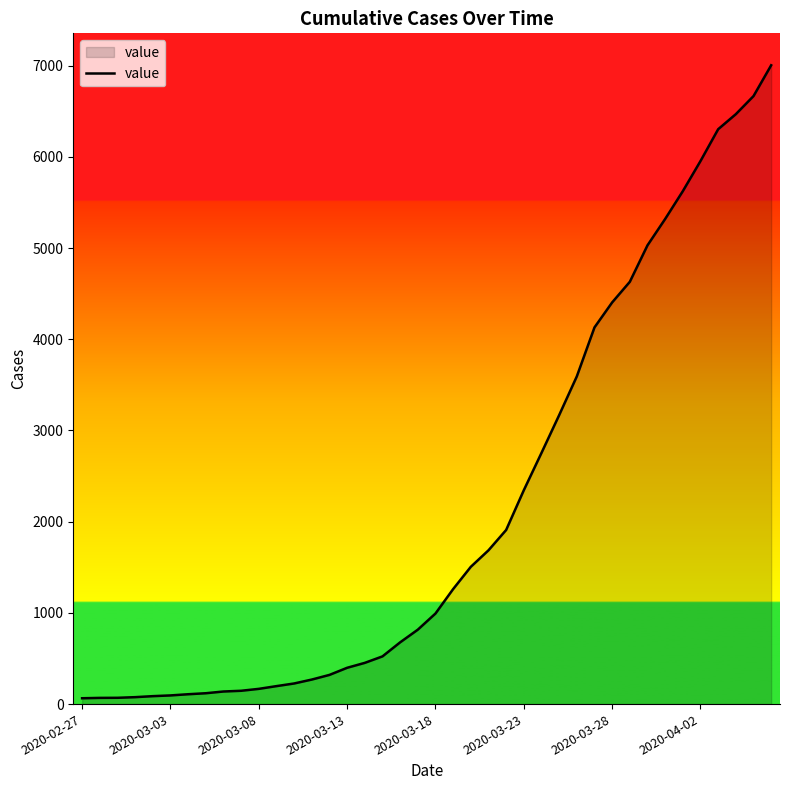

What is the difference between the maximum and minimum values?

6940